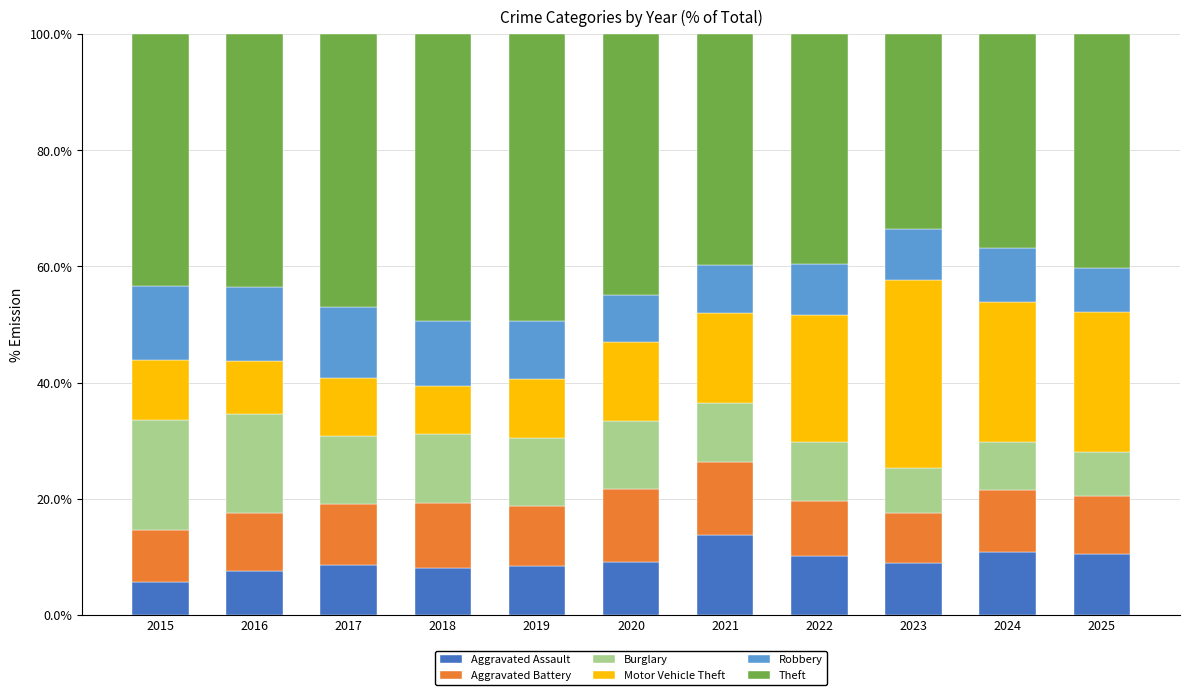

What is the difference between the second highest and second lowest values in the Aggravated Assault series?

3.3